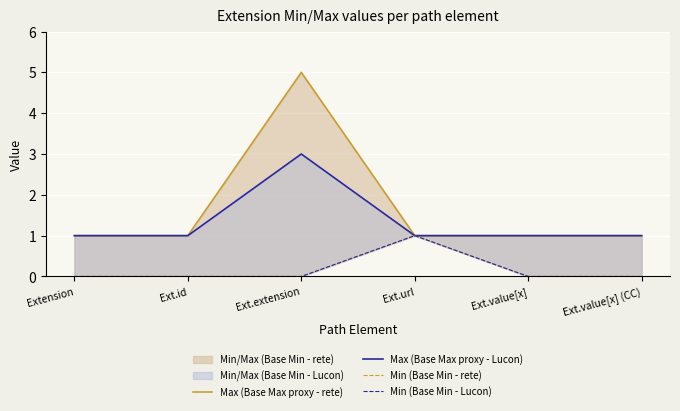

Is the value of Max (Base Max proxy - Lucon) at Ext.value[x] greater than the value of Min (Base Min - Lucon) at Ext.extension?

Yes